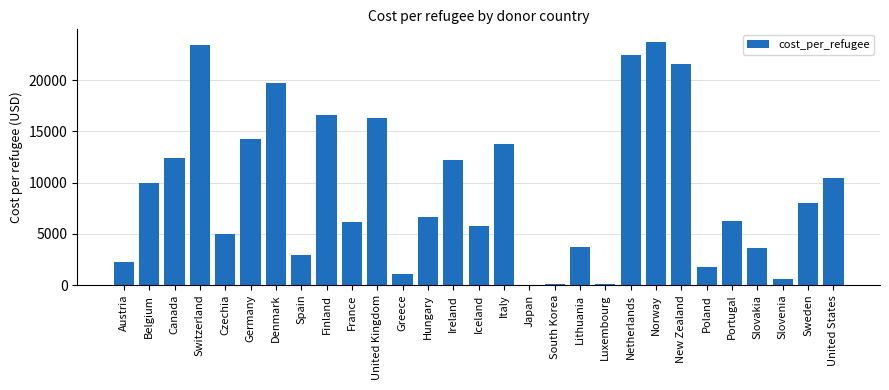

What is the approximate value at Slovakia?

3586.2